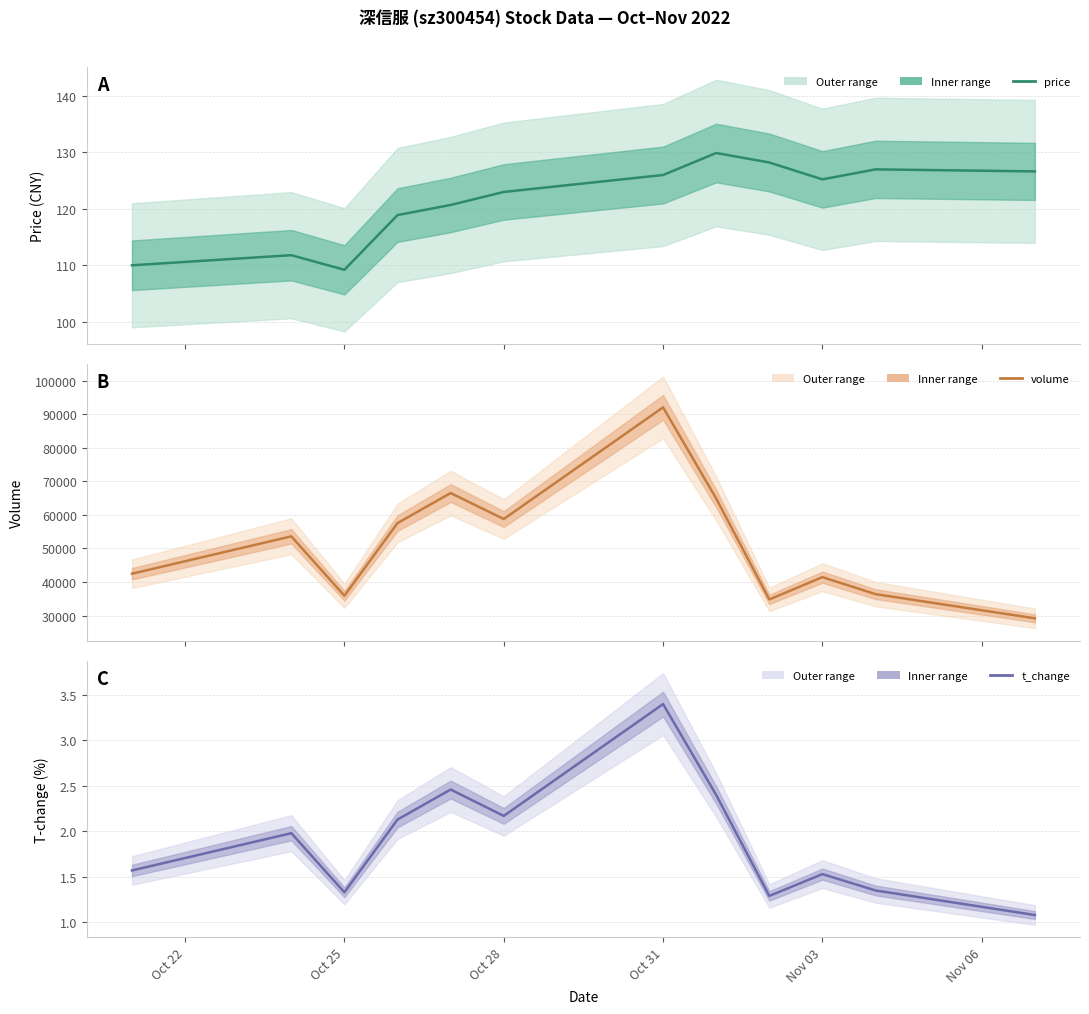

Is the value of price at 10 greater than the value of t_change at Oct 22?

Yes